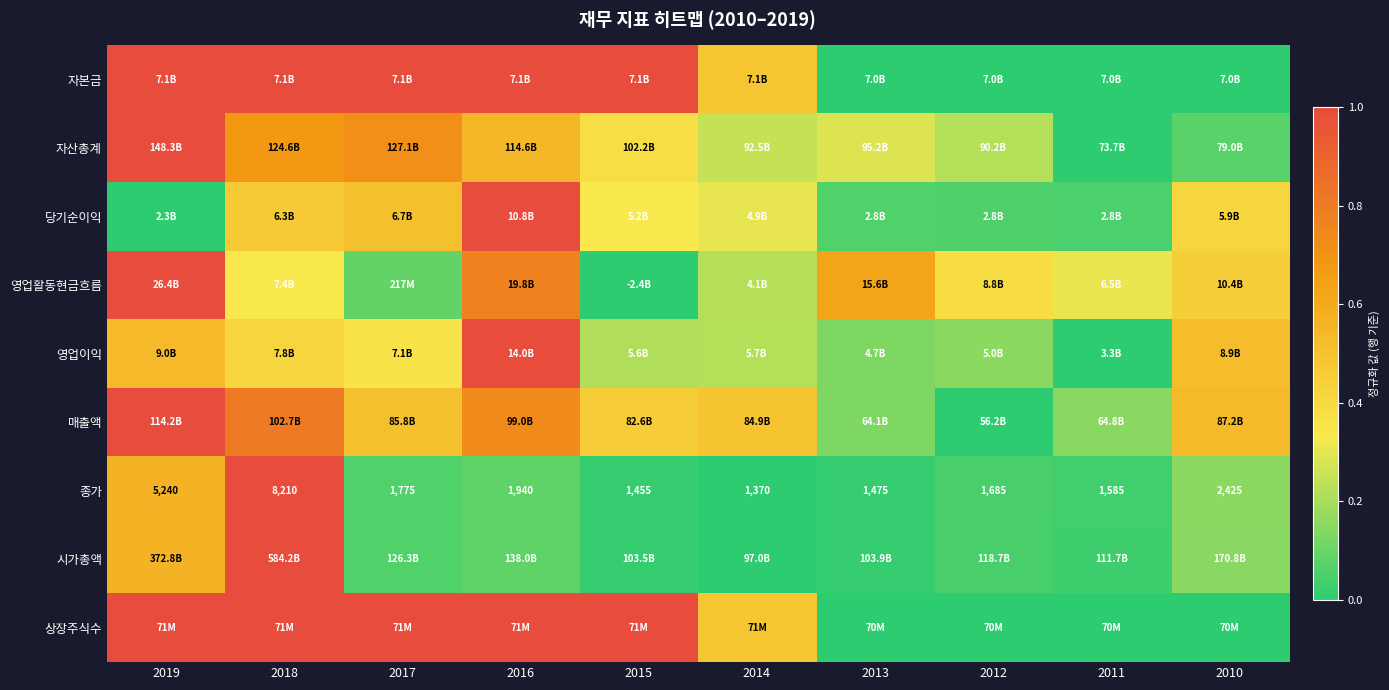

What is the difference between the highest and lowest values at 2014?

0.5